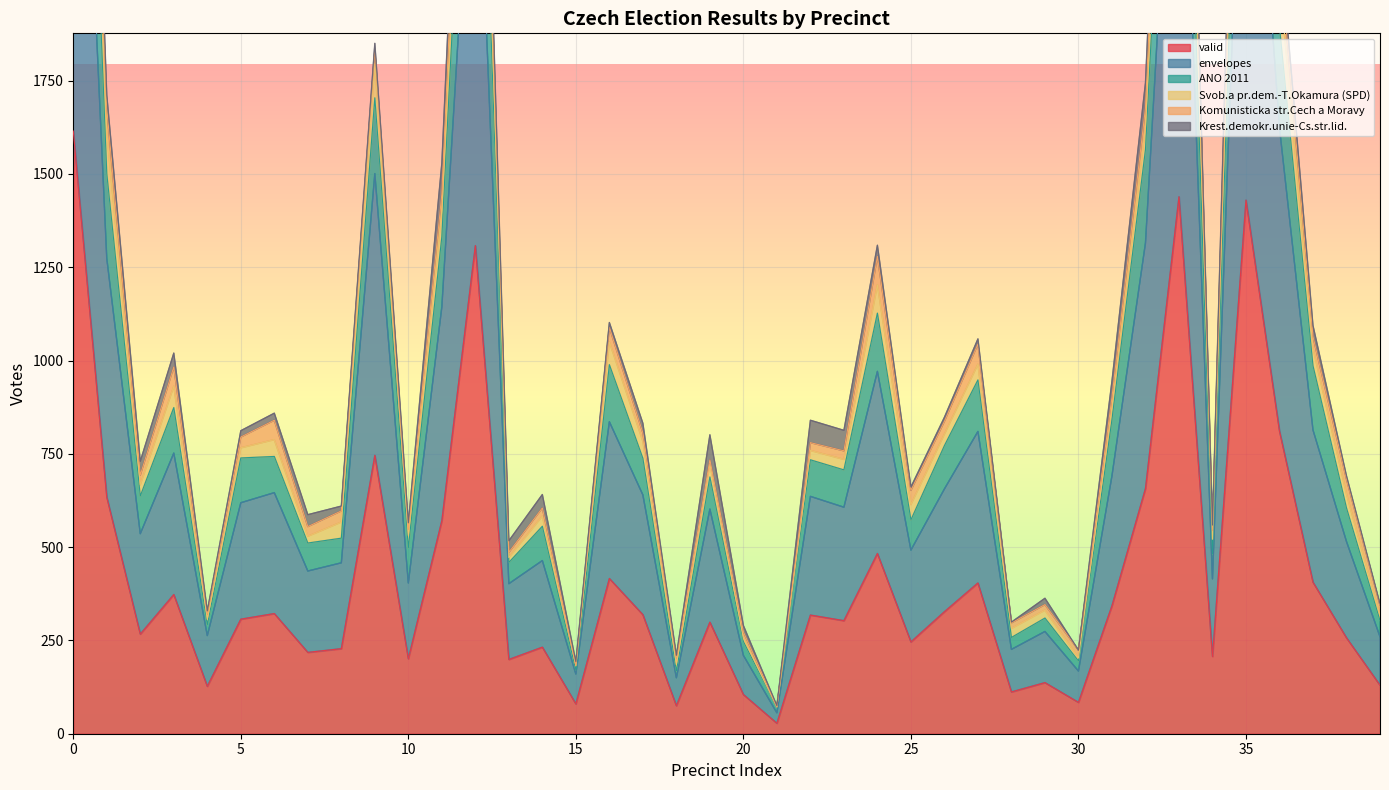

What is the difference between the maximum and minimum values in the envelopes series?

3191